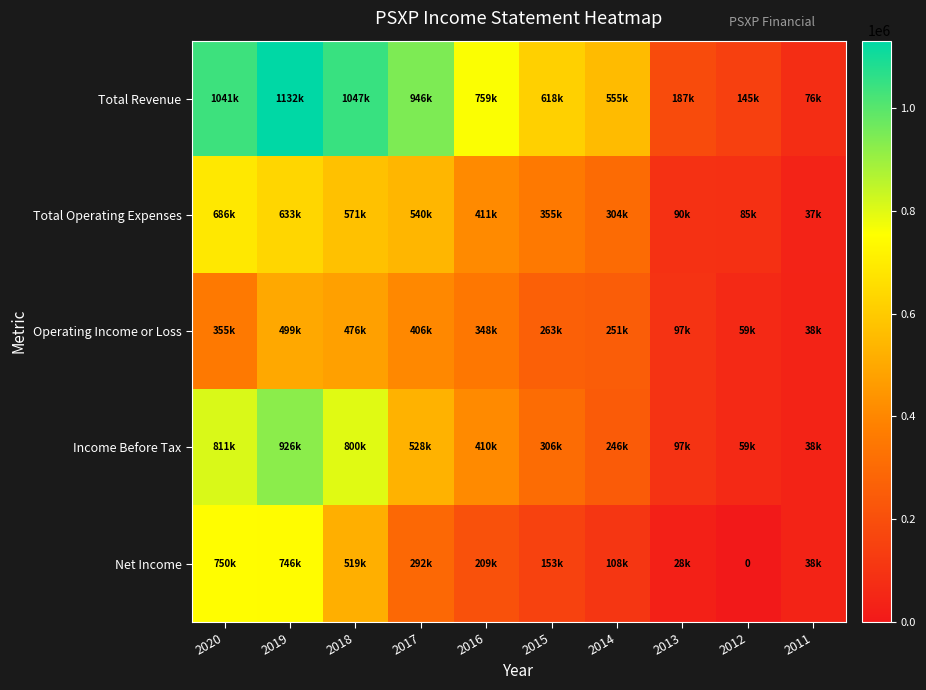

True or false: Total Revenue has a value of 759000 at 2016.

True